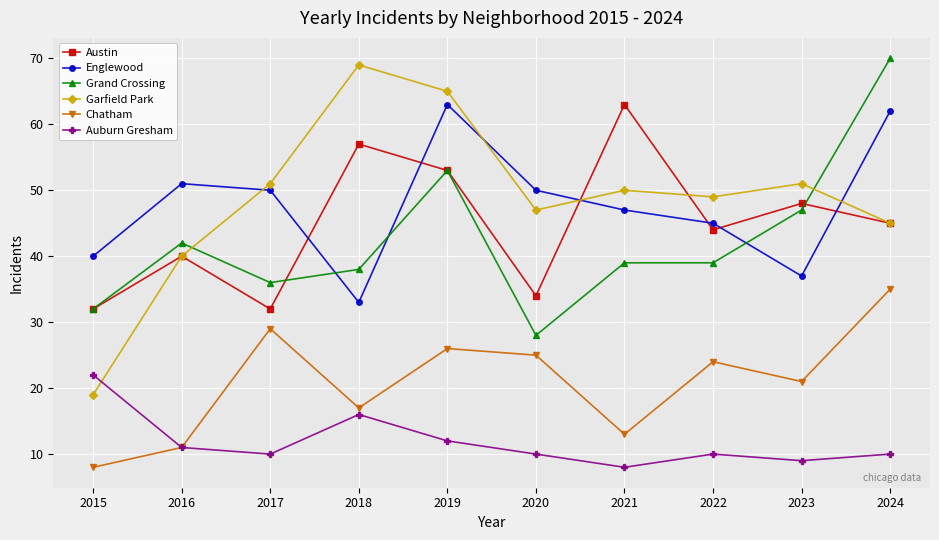

What is the value of the Chatham point at the 1st from the left?

8